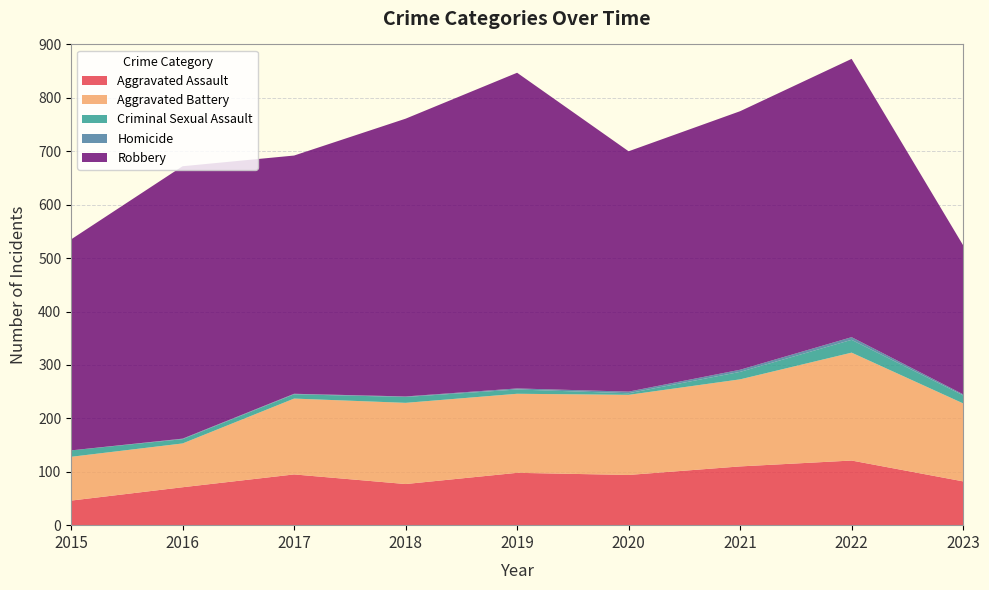

Reading right to left, extract all data points from this chart.

Aggravated Assault: 82	121	110	94	98	77	95	71	46
Aggravated Battery: 146	202	163	150	148	152	142	82	82
Criminal Sexual Assault: 15	24	14	3	8	11	8	8	12
Homicide: 2	5	4	3	2	1	1	1	0
Robbery: 279	521	484	450	591	520	446	510	395